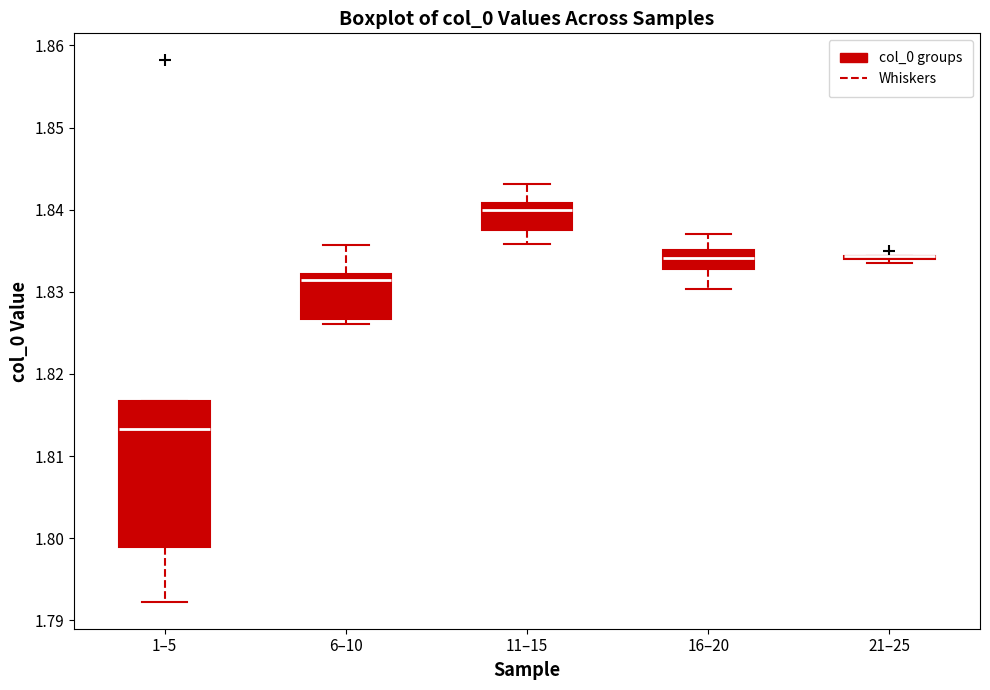

Reading left to right, read every box against the y-axis: the position of its median line, the range the box covers, and the ends of its whiskers. The values are not printed on the chart, so give them approximately, as read against the axis.

1–5: median 1.813, box 1.799 to 1.817, whiskers 1.792 to 1.817
6–10: median 1.831, box 1.827 to 1.832, whiskers 1.826 to 1.836
11–15: median 1.840, box 1.838 to 1.841, whiskers 1.836 to 1.843
16–20: median 1.834, box 1.833 to 1.835, whiskers 1.830 to 1.837
21–25: box collapsed to a line at 1.834, whiskers 1.834 to 1.834